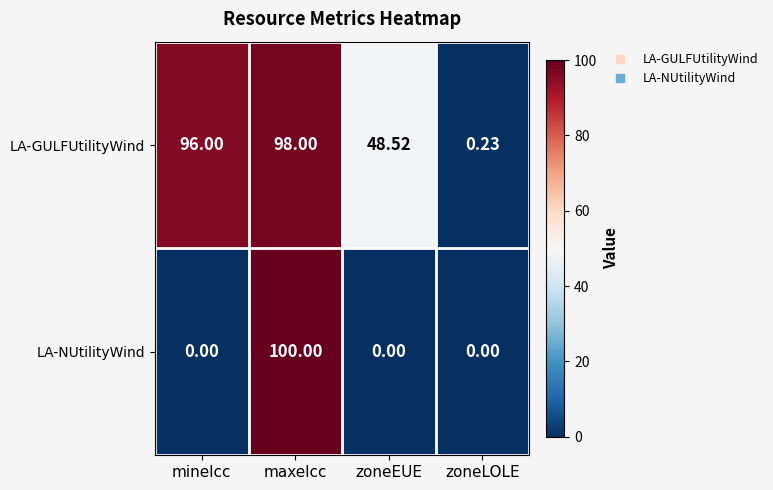

Which series has the largest total across all categories?

LA-GULFUtilityWind